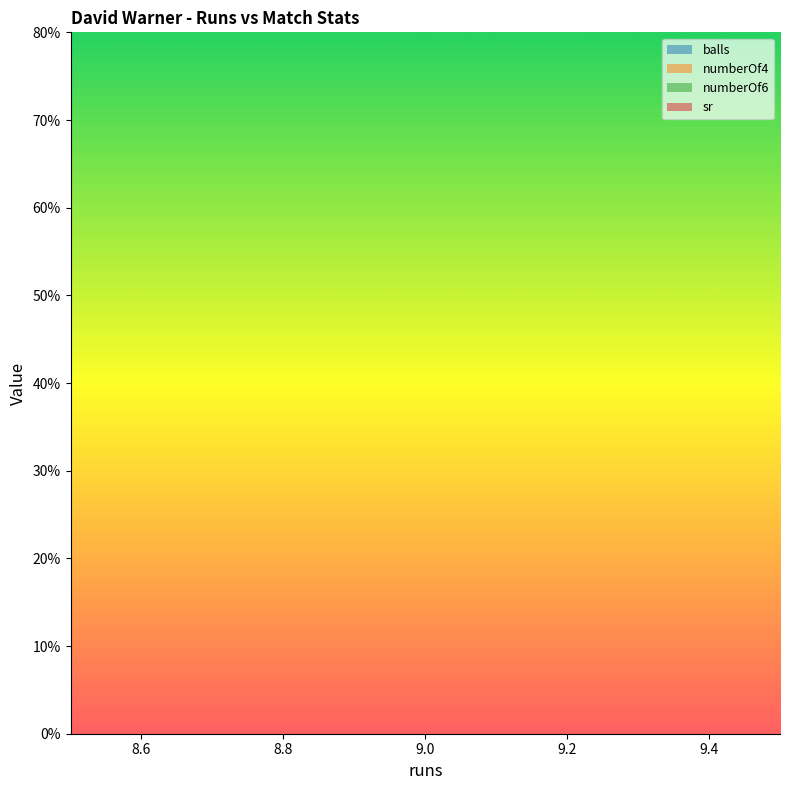

True or false: sr has a value of 69.2 at 9.

True